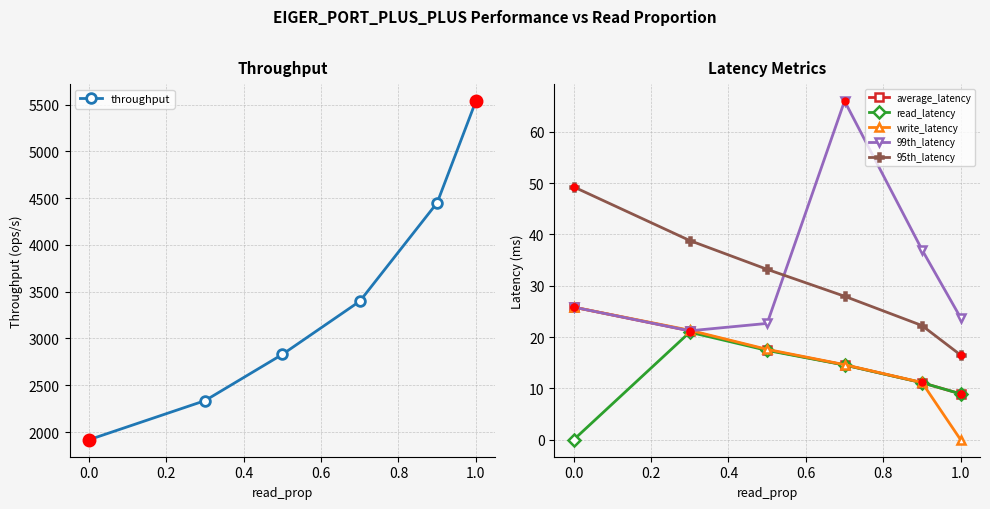

Does the chart have visible grid lines?

Yes